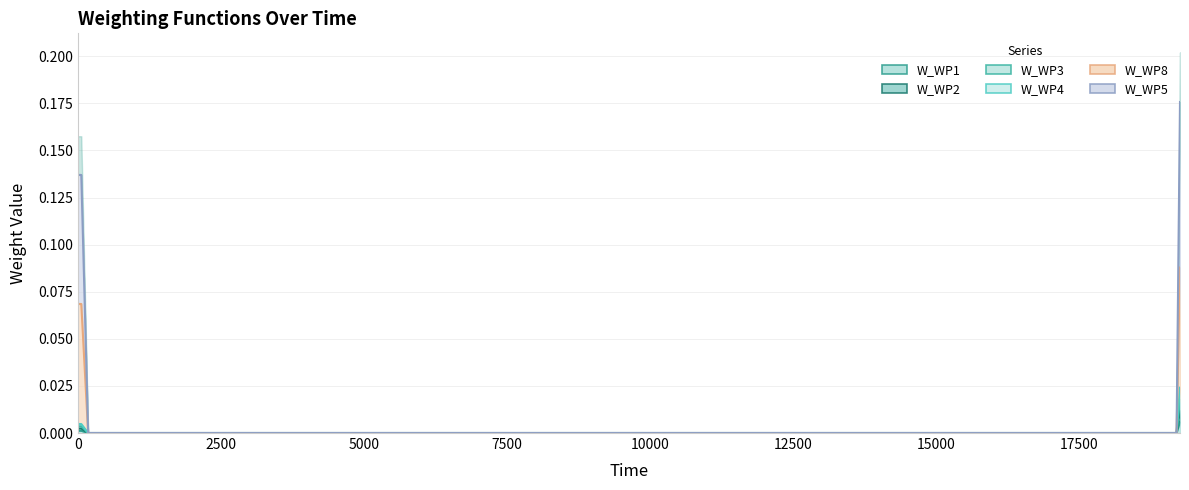

Which category has the highest value across all series?

19260